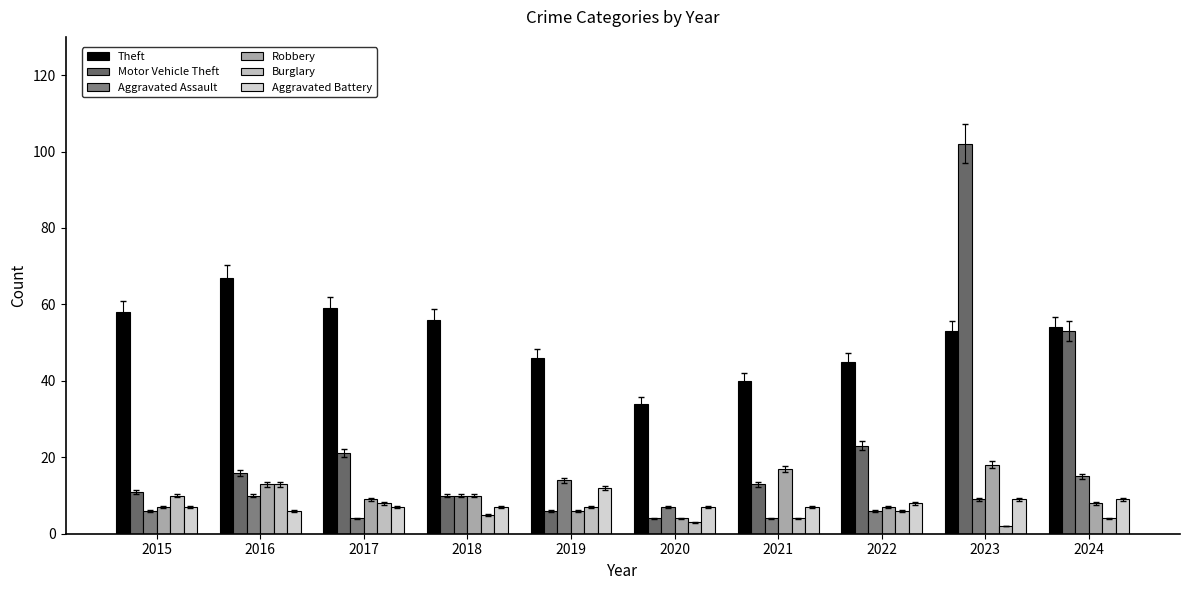

How many bars are there in total?

60